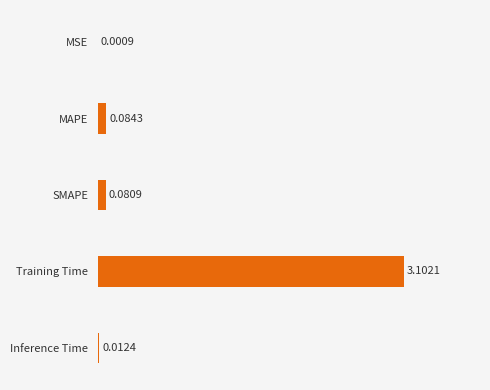

What is the change in value from Inference Time to Training Time?

+3.1